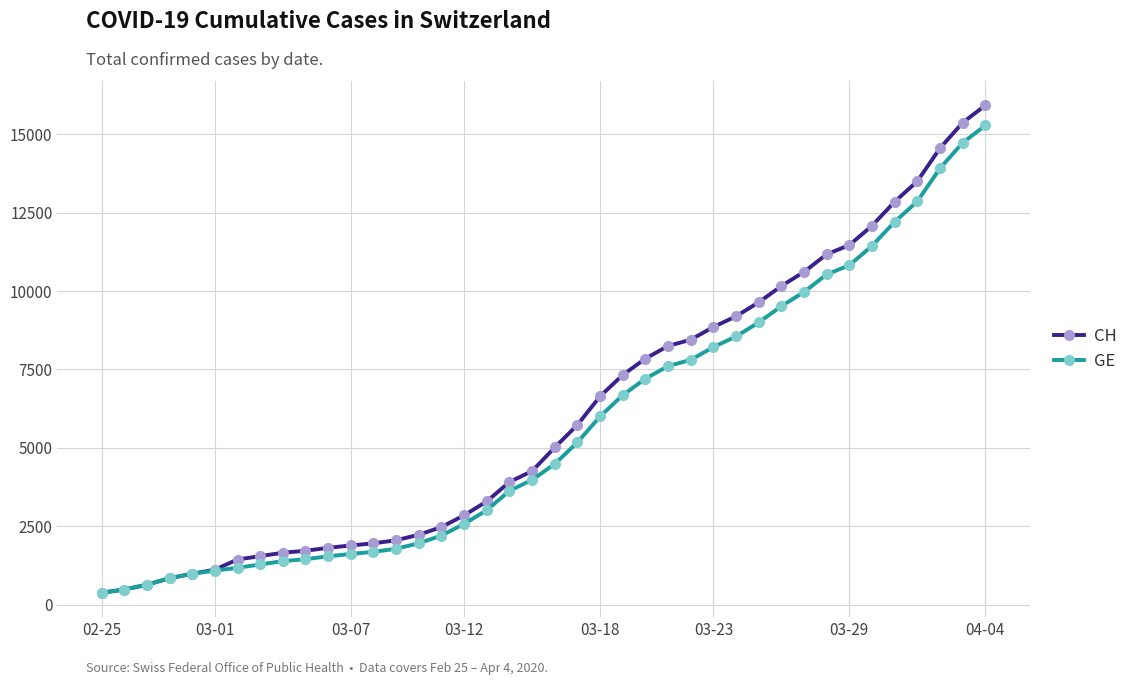

What is the lowest value of the CH series?

375